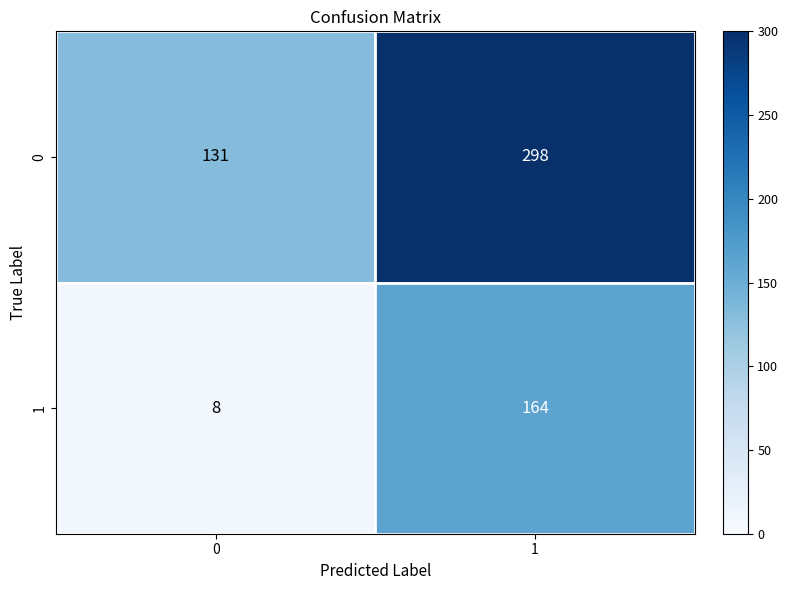

List the series in order of their overall mean, lowest first.

1, 0